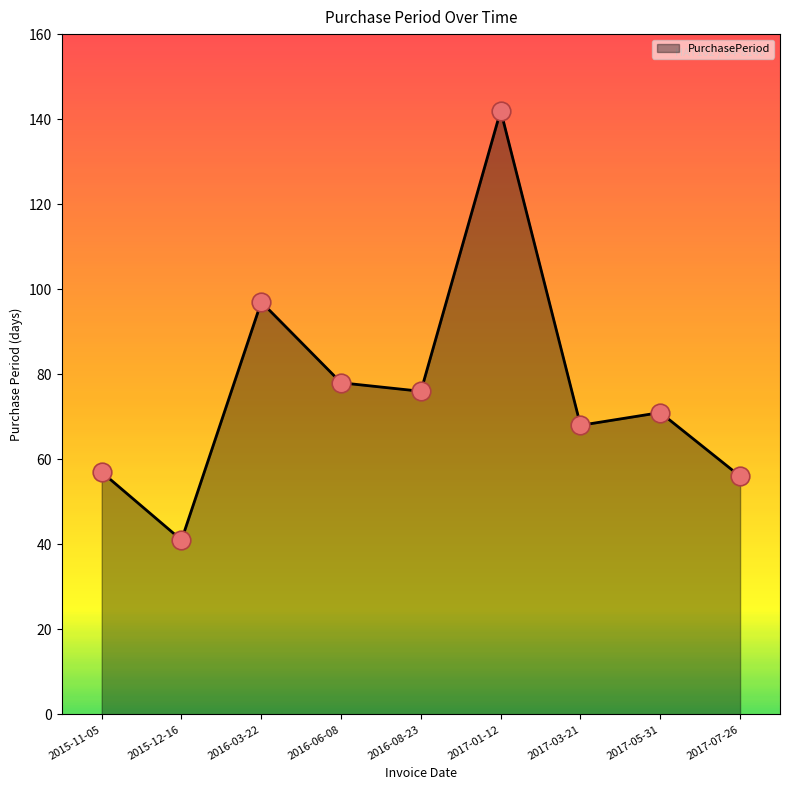

Between 2017-03-21 and 2016-06-08, which is larger?

2016-06-08